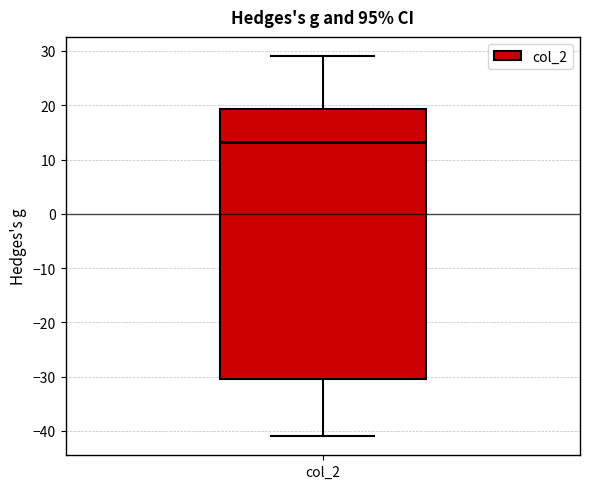

Where is the upper edge of the box for col_2 on the y-axis? The values are not printed on the chart, so give them approximately, as read against the axis.

19